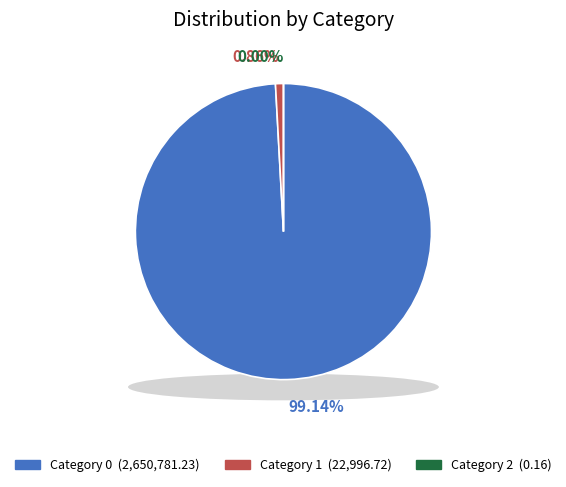

Count the number of slices in the pie.

3